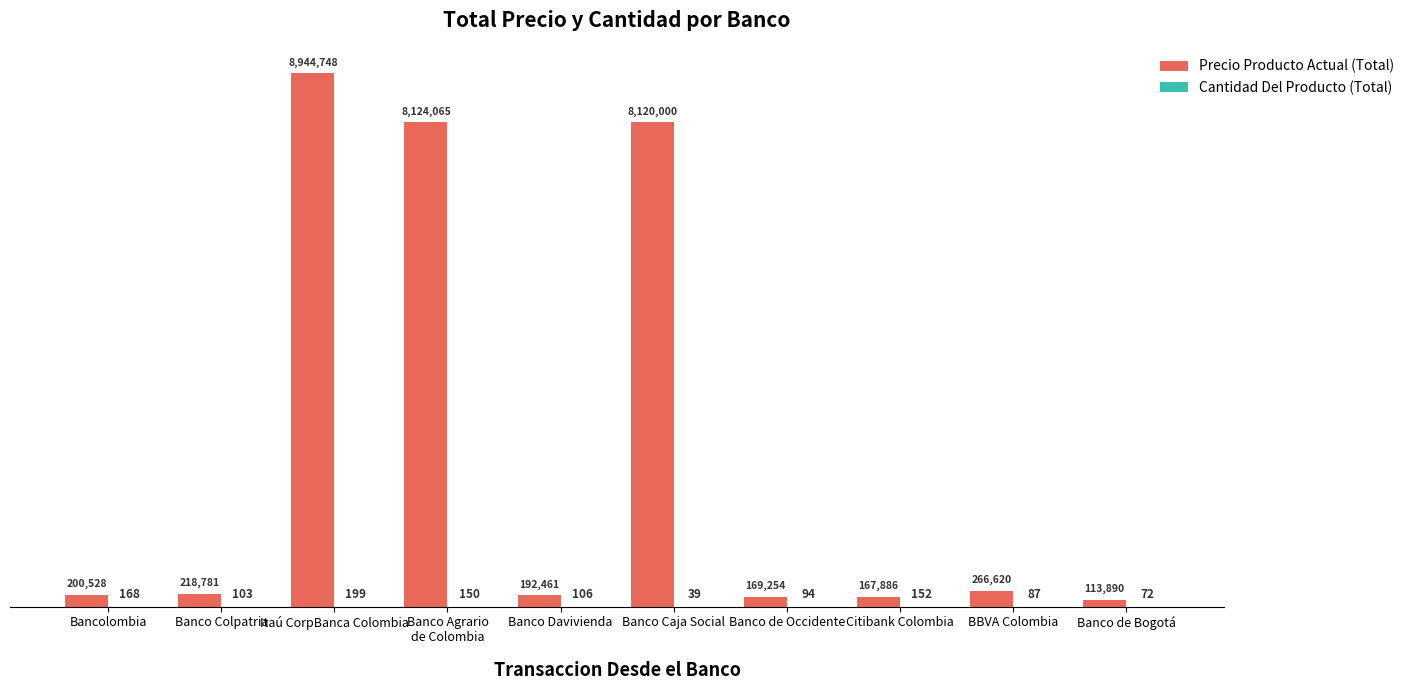

At which label does Cantidad Del Producto (Total) reach its peak?

Itaú CorpBanca Colombia